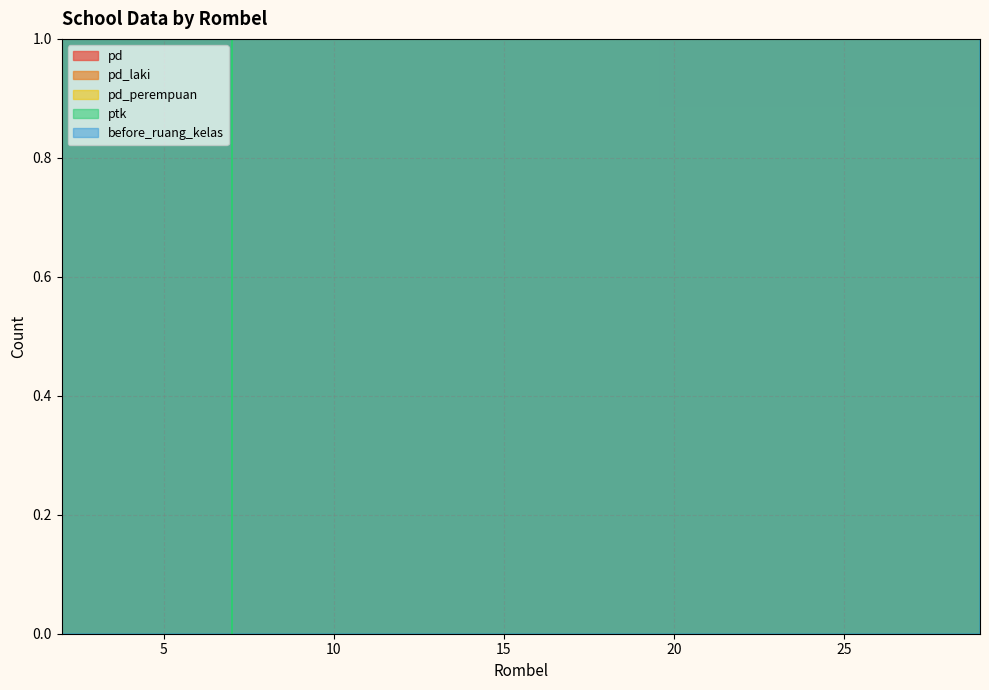

Reading left to right, list all the values displayed in this chart.

pd: 25	15	79	46	33	55	30	47	19	46	102	31	81	58	25	43	31	117	35	52	90	71	53	31	27	149	37	36	24	20	66	43
pd_laki: 11	9	49	32	13	33	19	36	16	25	64	21	54	35	18	28	17	74	24	31	60	53	33	23	21	90	23	26	13	9	34	26
pd_perempuan: 14	6	30	14	20	22	11	11	3	21	38	10	27	23	7	15	14	43	11	21	30	18	20	8	6	59	14	10	11	11	32	17
ptk: 5	4	16	6	15	6	7	10	3	17	7	8	10	6	6	13	9	24	10	8	11	12	8	6	3	14	14	6	0	5	20	3
before_ruang_kelas: 2	3	17	9	21	11	6	18	9	12	8	23	9	2	10	11	2	16	7	8	10	11	6	3	4	15	12	4	1	1	39	3